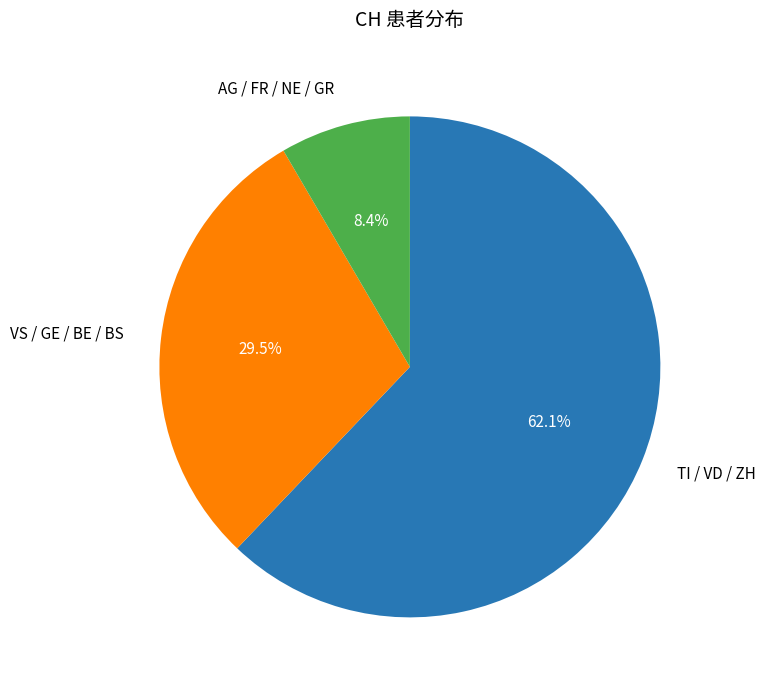

Which has a higher value, TI / VD / ZH or AG / FR / NE / GR?

TI / VD / ZH